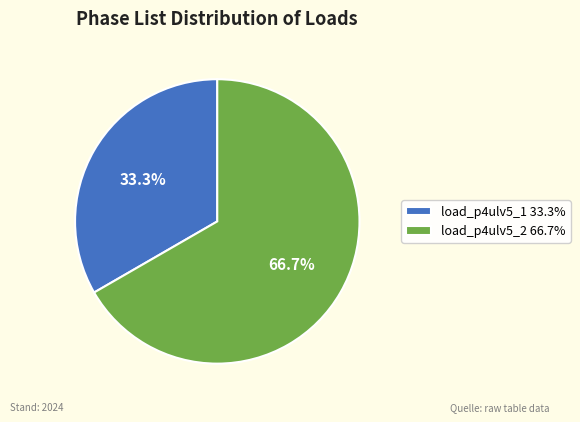

Does any single category account for the majority?

Yes